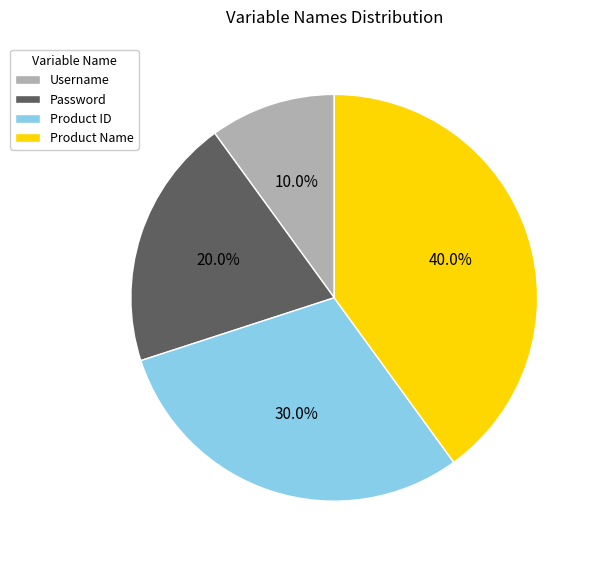

What is the largest slice in the pie chart?

Product Name